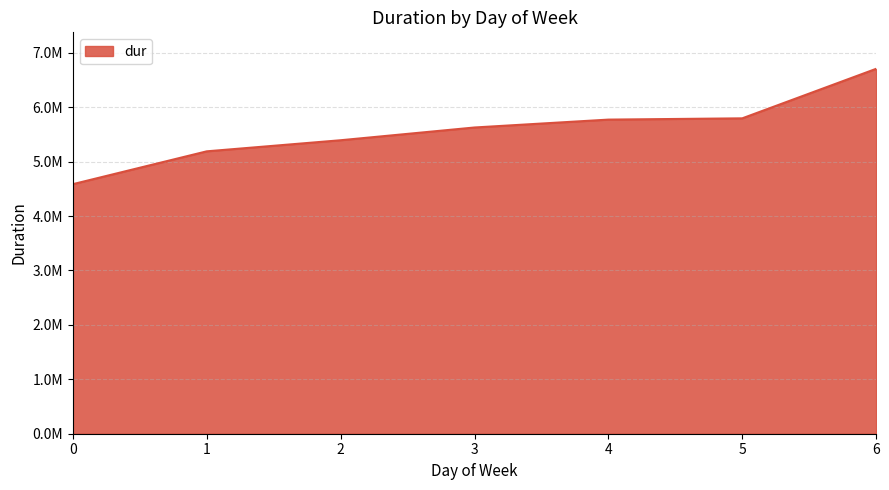

Rank the categories by value from lowest to highest.

0, 1, 2, 3, 4, 5, 6